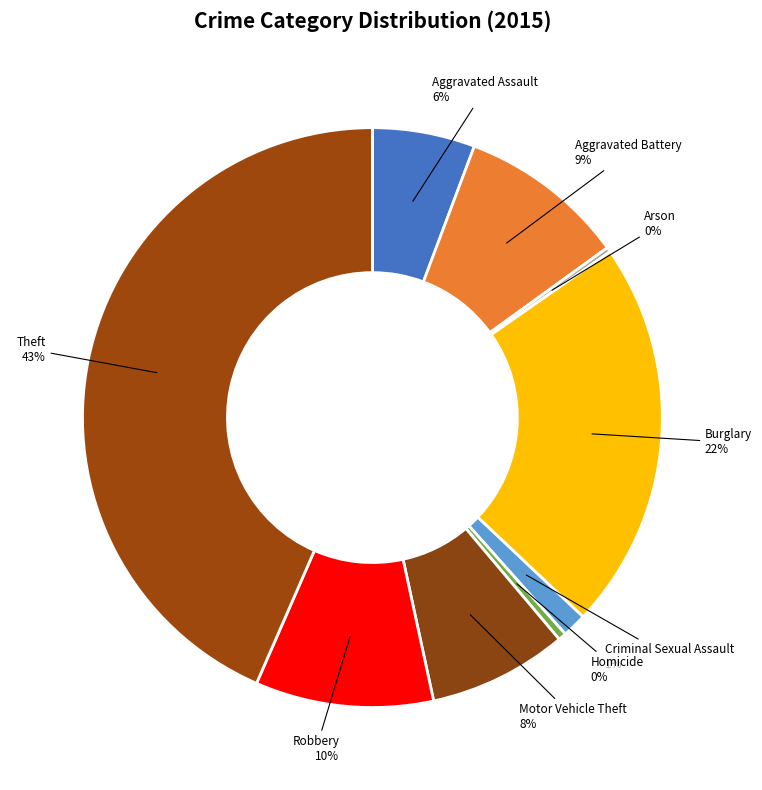

Between Theft and Aggravated Battery, which is larger?

Theft